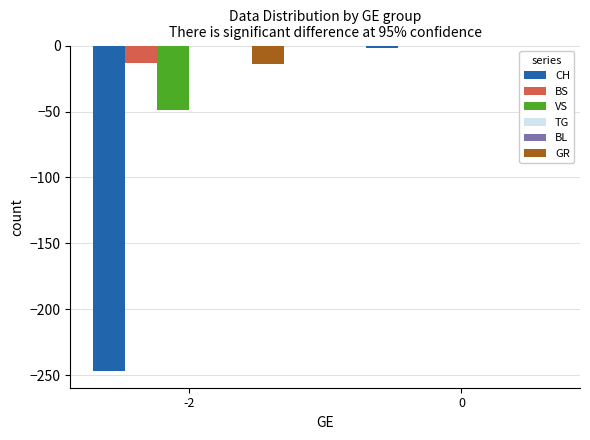

What is the average value of the VS series?

-24